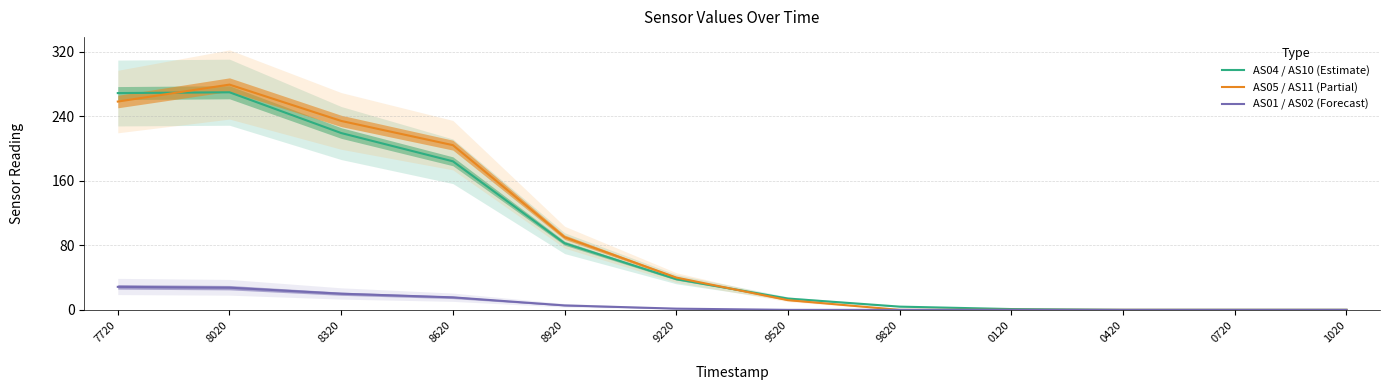

At how many categories does at least one series exceed 242?

2